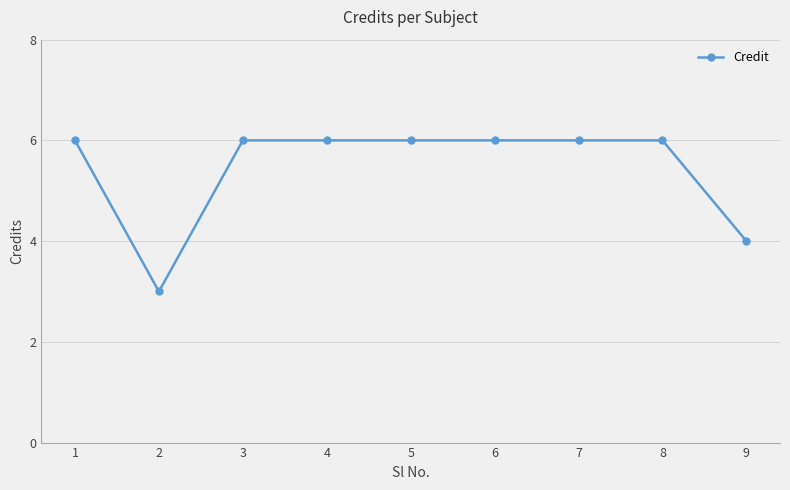

Reading right to left, what are all the values shown in this chart?

9=4	8=6	7=6	6=6	5=6	4=6	3=6	2=3	1=6